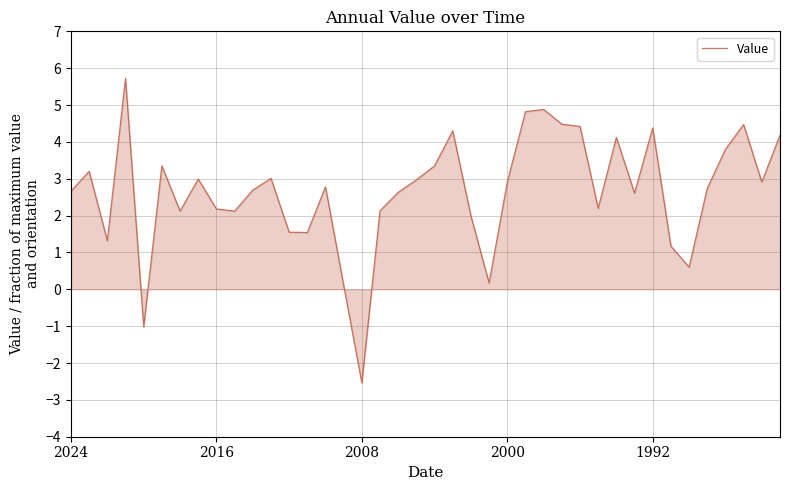

What is the maximum value shown in the chart?

5.7